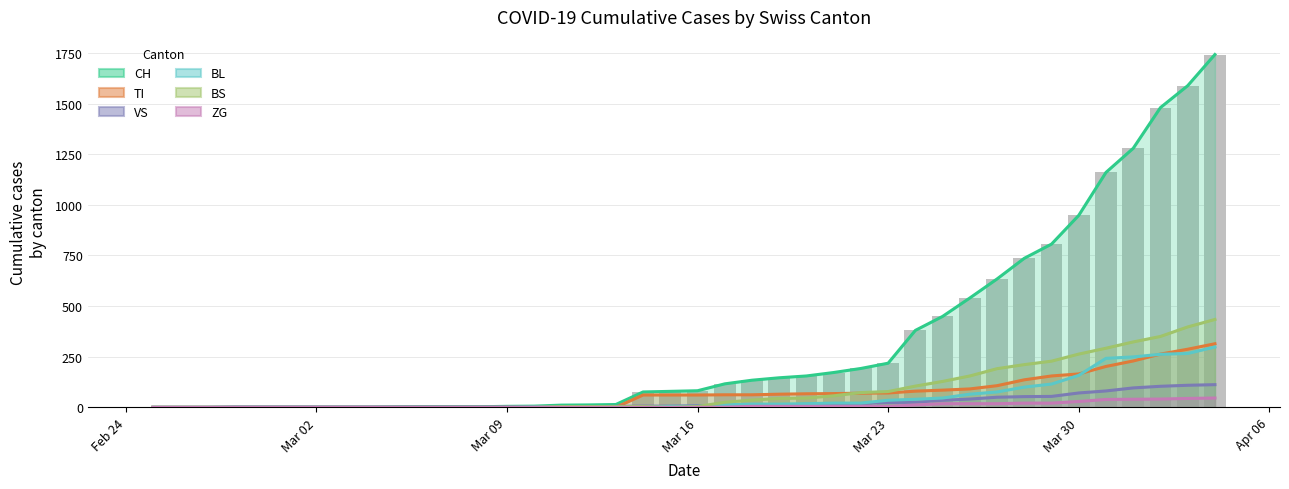

Is it true that CH equals 0 at Feb 24?

True